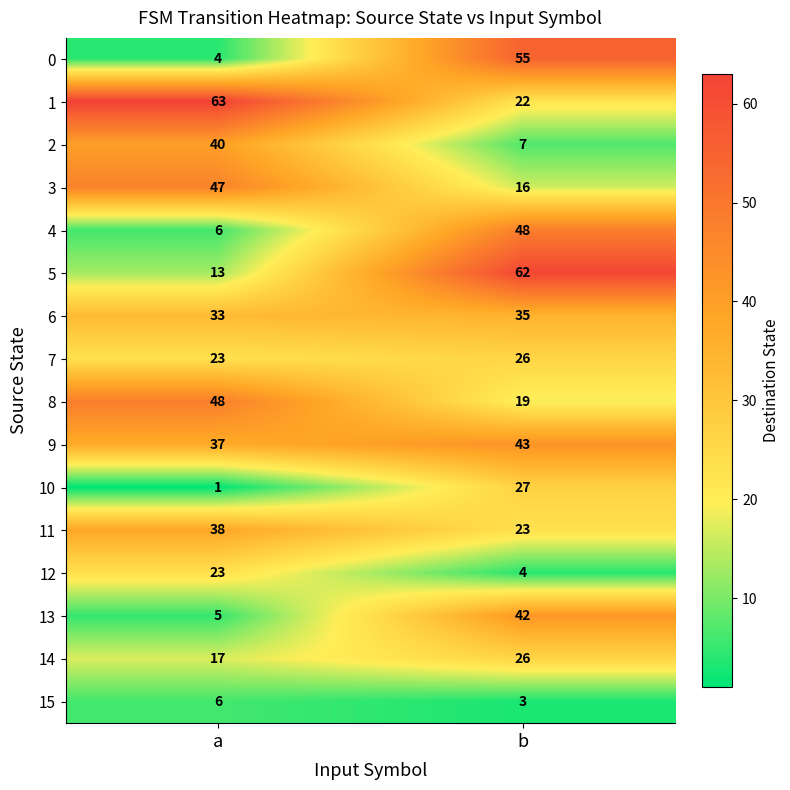

The value of 15 at b is 2. True or false?

False